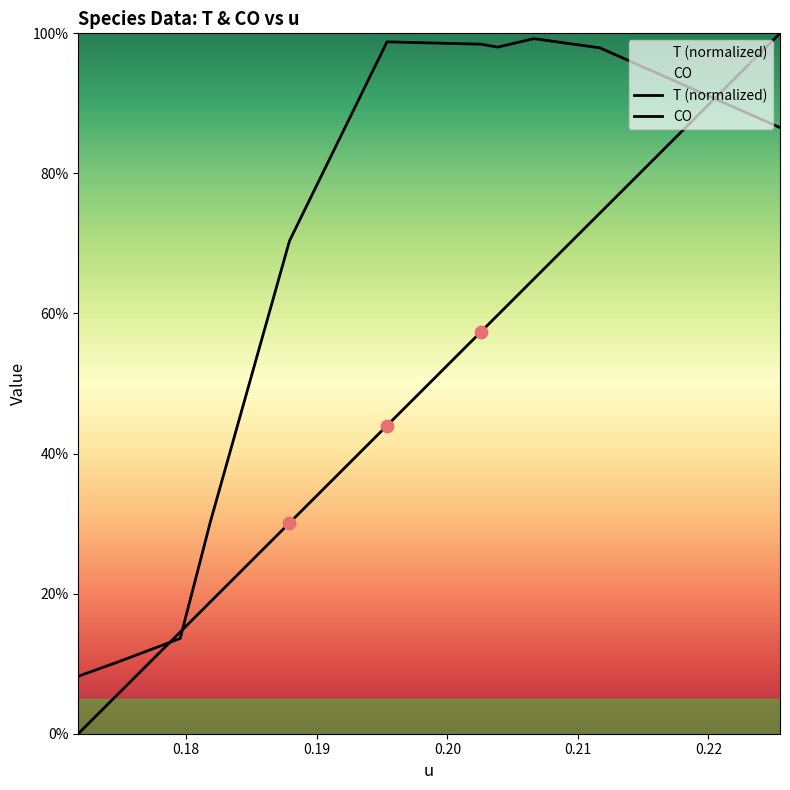

At how many categories does at least one series exceed 0?

11